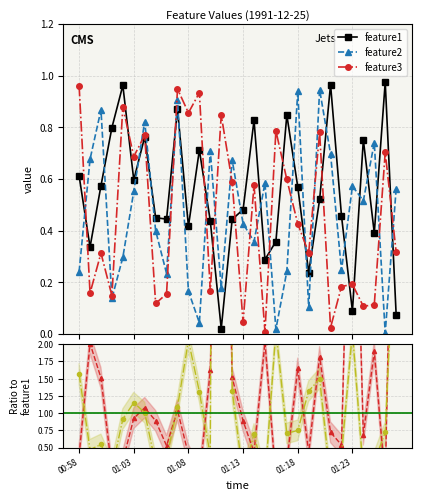

True or false: feature2 has more than 1 points higher than both neighbors.

True